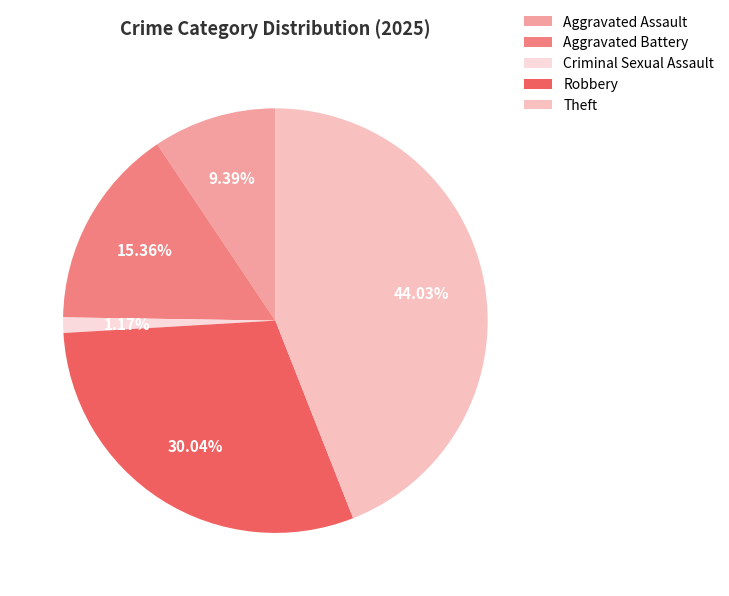

What is the ratio of the value at Aggravated Assault to the value at Robbery?

0.3